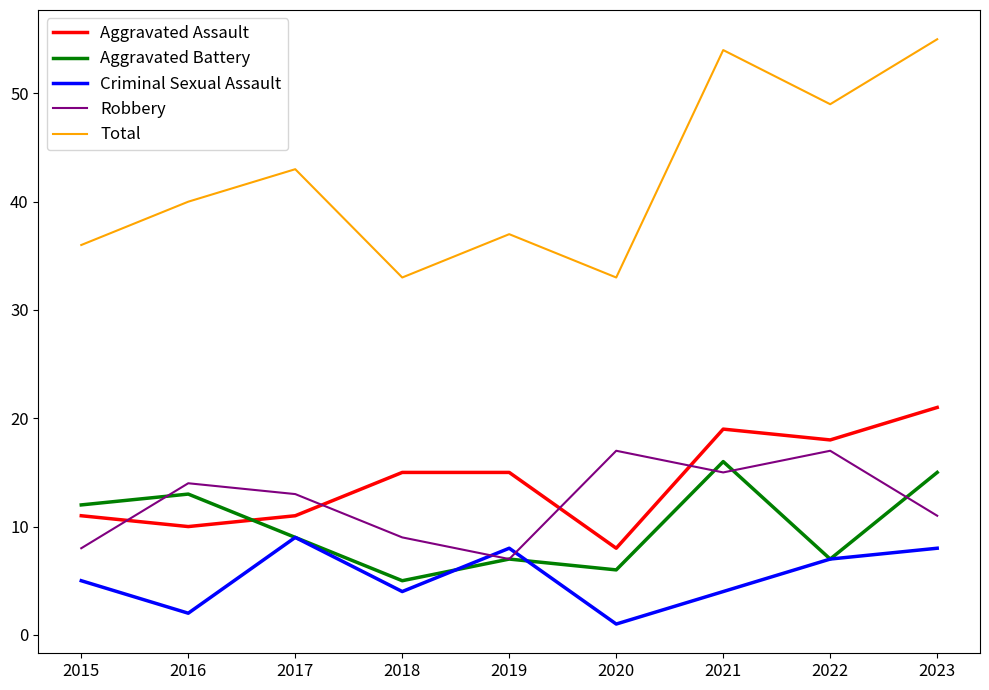

Count the number of data series in this chart.

5